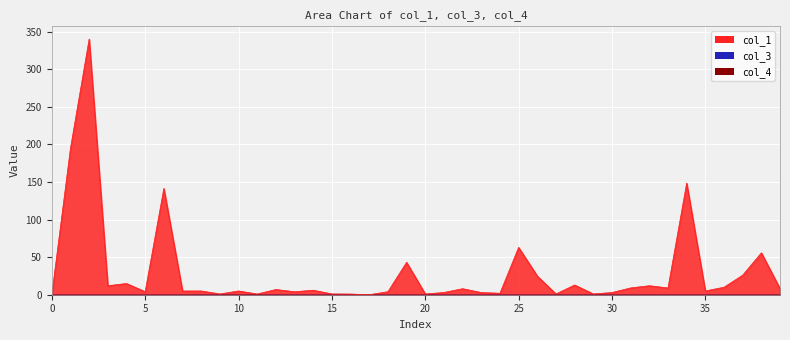

How many lines are shown in the chart?

3